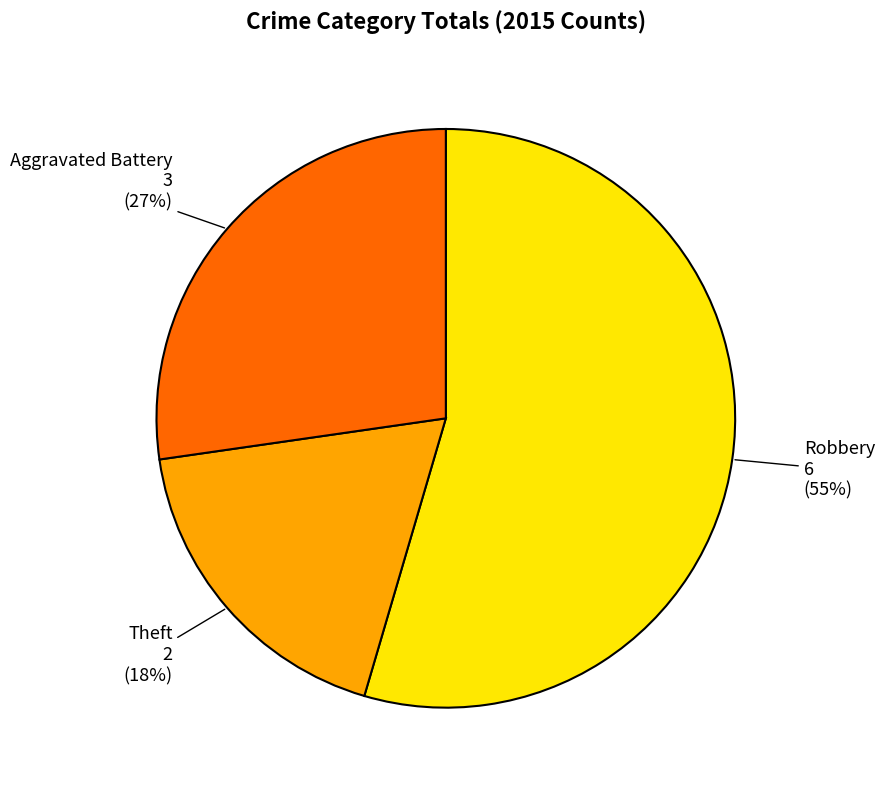

To the nearest percent, what portion does Aggravated Battery represent?

27%